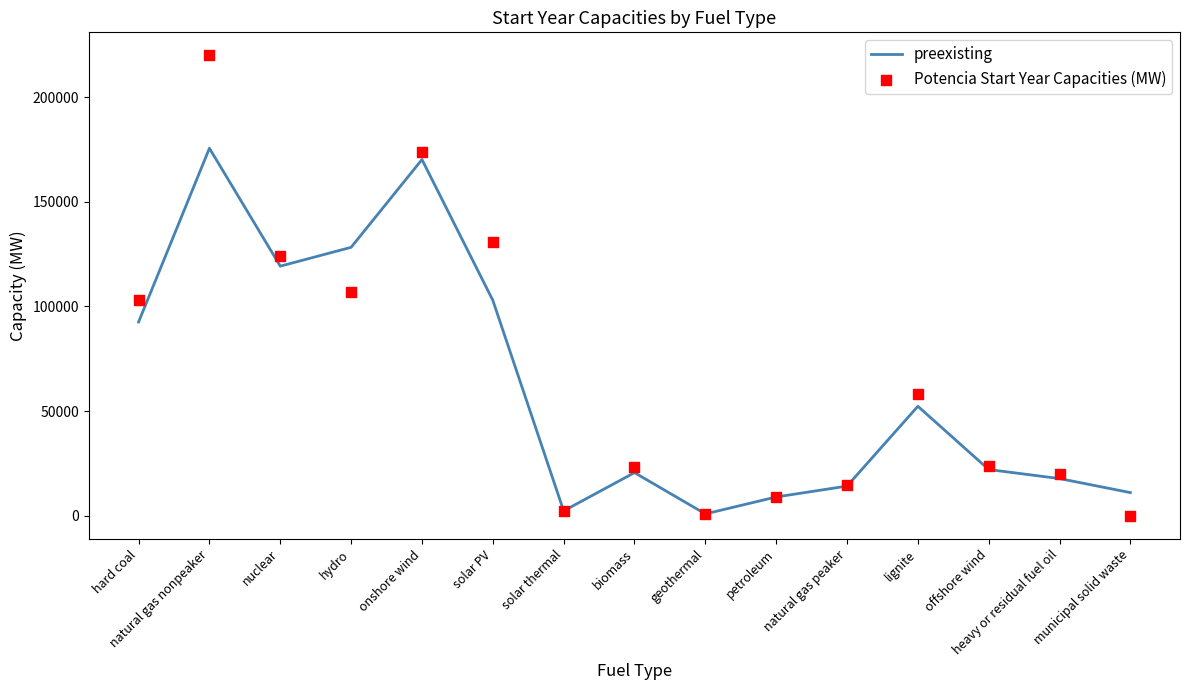

At how many categories does at least one series exceed 19384?

10